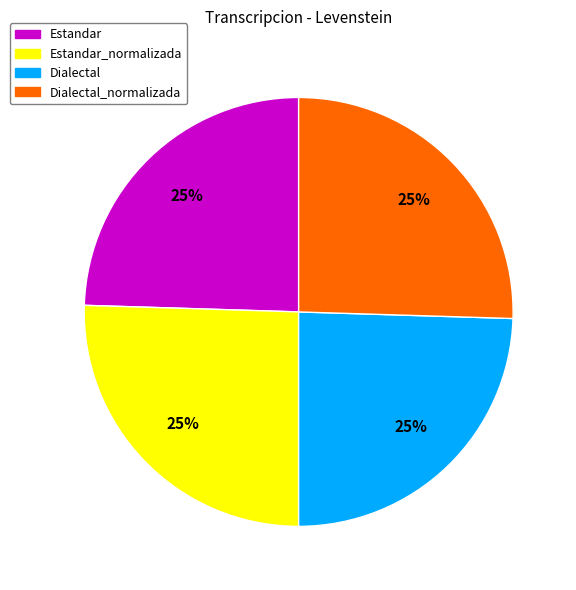

To the nearest percent, what is the combined percentage of Dialectal and Dialectal_normalizada?

50%